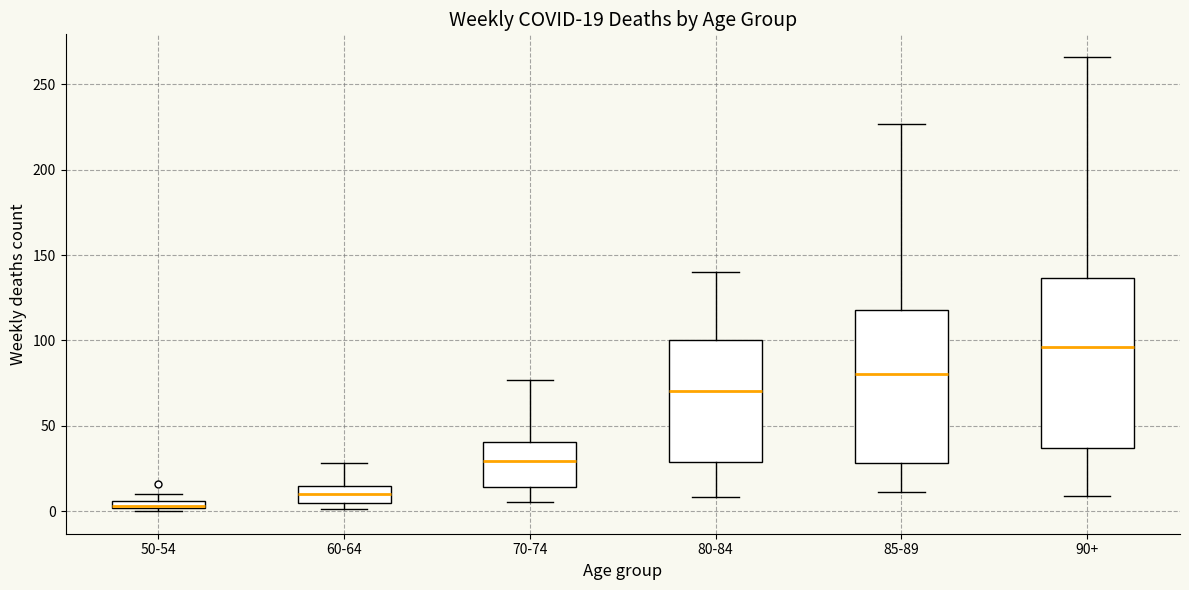

Comparing the boxes themselves (not the whiskers), which one is the tallest?

90+